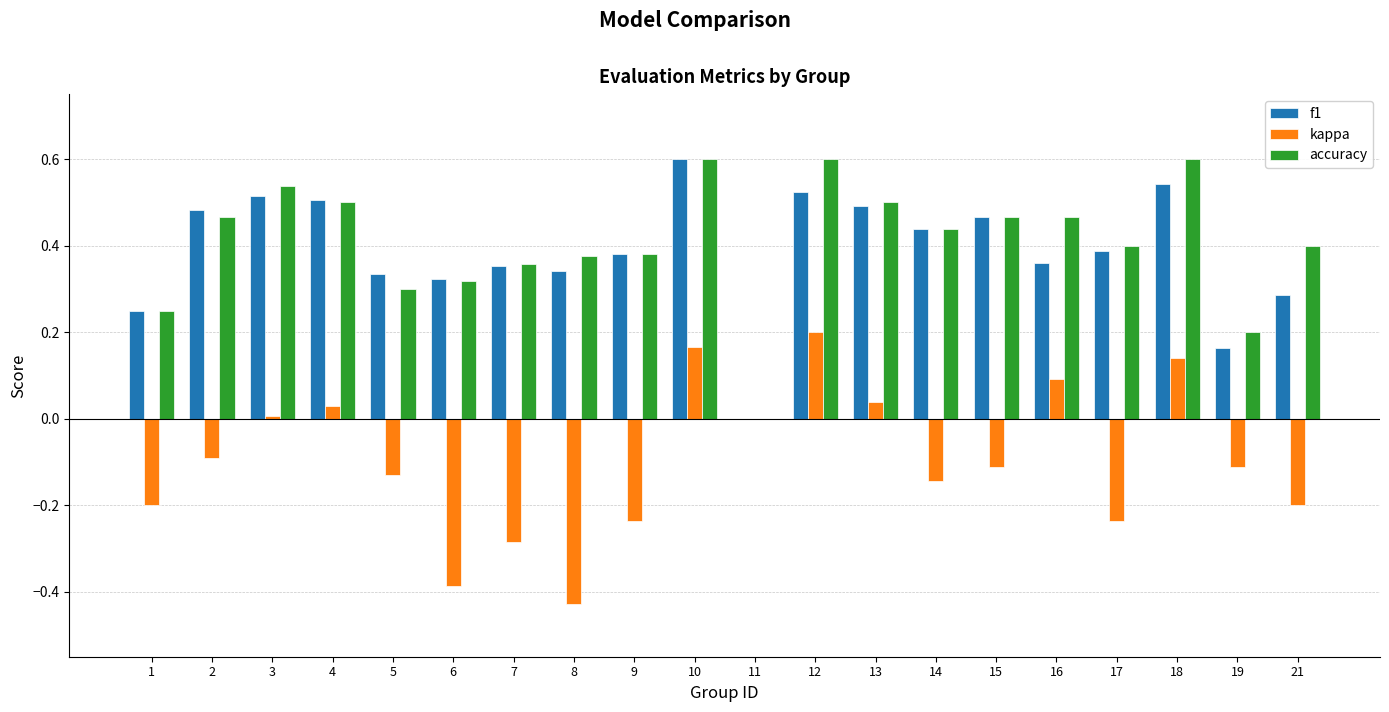

Does the chart contain stacked bars?

No